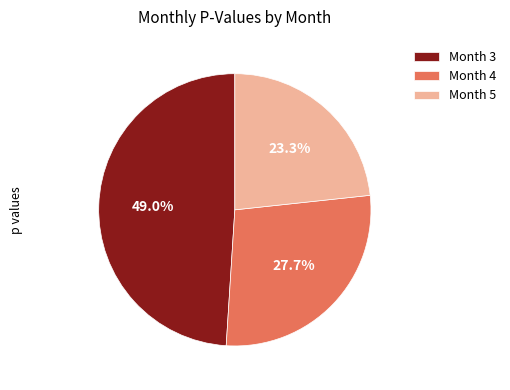

The Month 5 slice represents 18% of the pie. True or false?

False